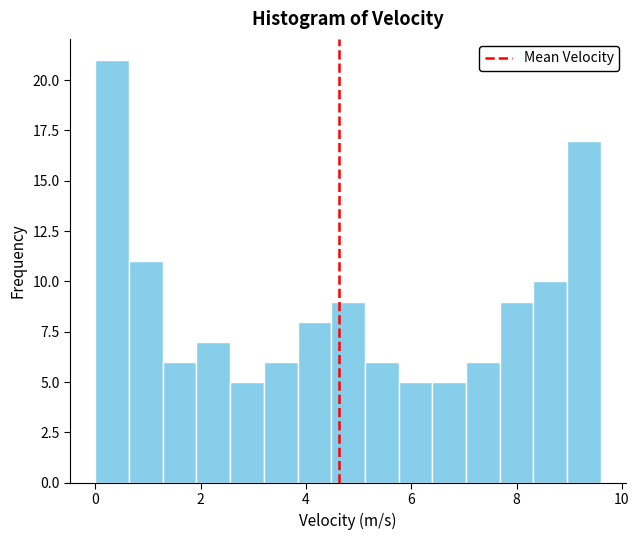

Around what value on the x-axis is the tallest bar? Give the approximate position of its centre, as read against the axis.

0.4